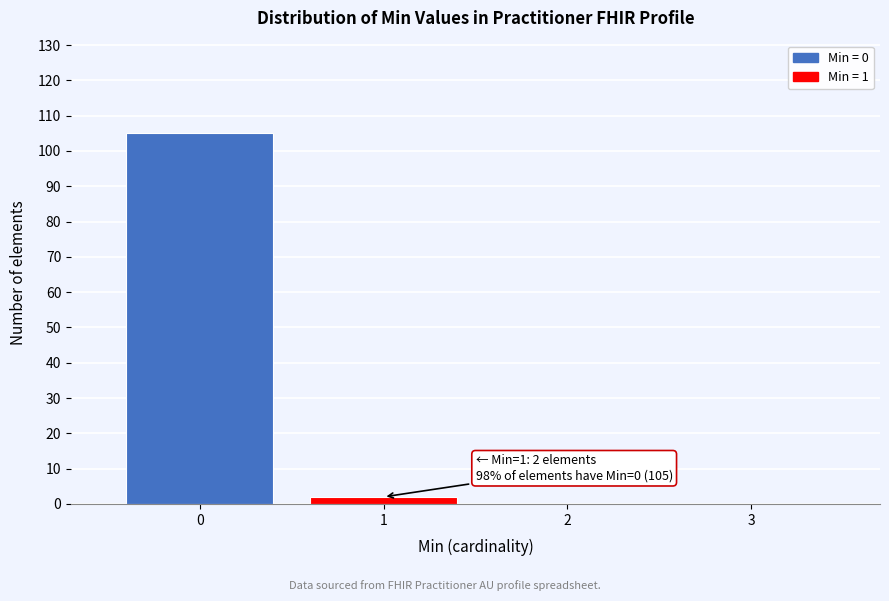

Reading left to right, extract all data points from this chart.

0=105	1=2	2=0	3=0